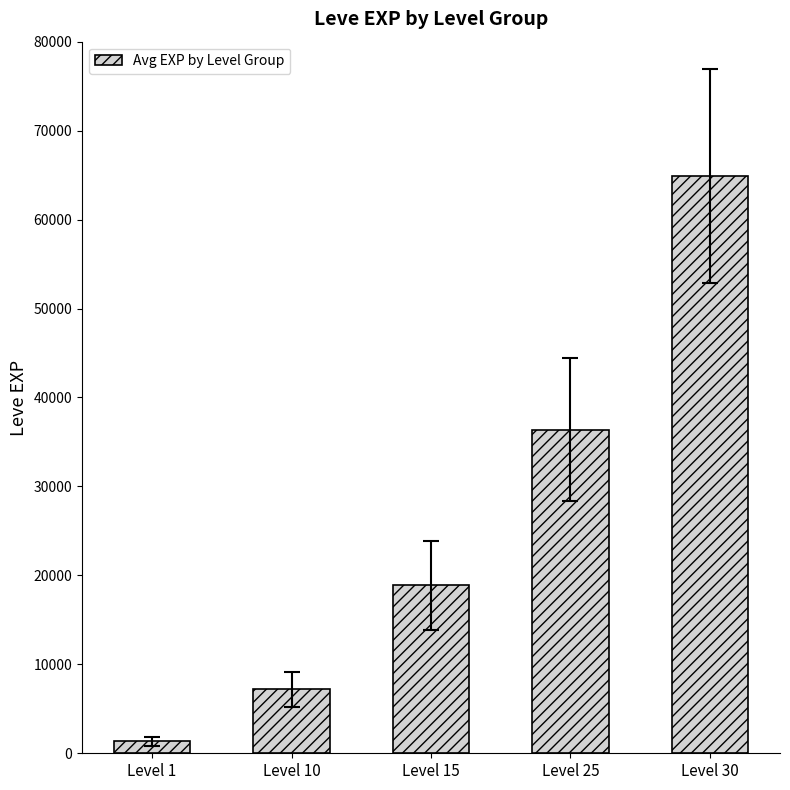

List the labels in order of value, largest first.

Level 30, Level 25, Level 15, Level 10, Level 1